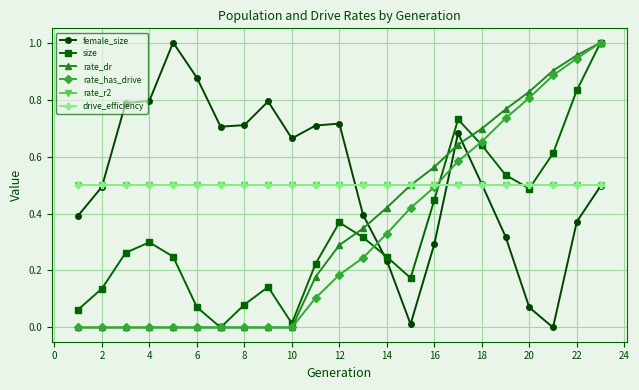

True or false: female_size and rate_dr cross at least once.

True